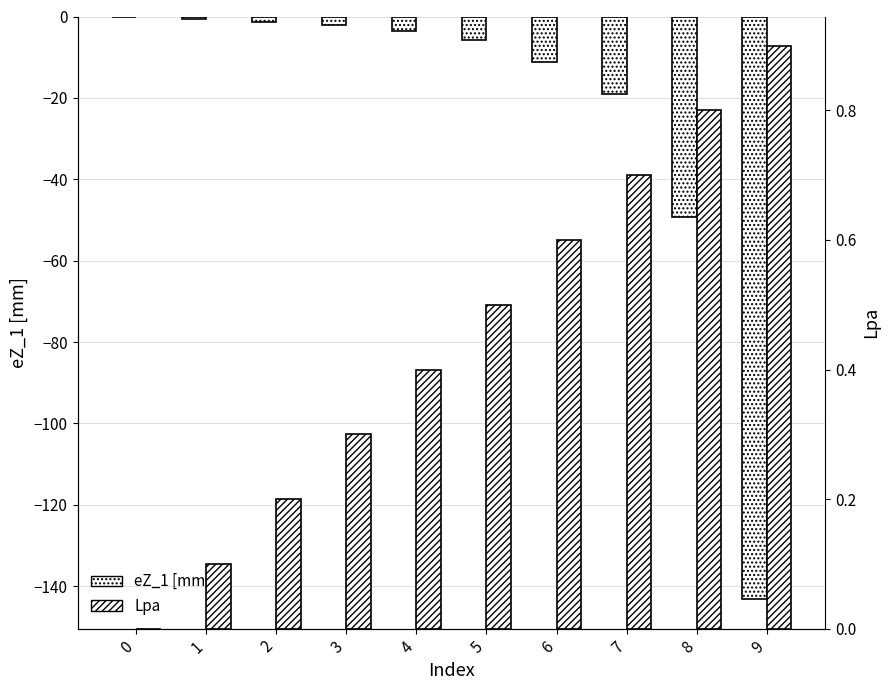

Reading right to left, transcribe all the data shown in this chart.

eZ_1 [mm]: -143.3	-49.2	-19.1	-11.2	-5.7	-3.5	-2.2	-1.3	-0.6	0.0
Lpa: 0.9	0.8	0.7	0.6	0.5	0.4	0.3	0.2	0.1	0.0